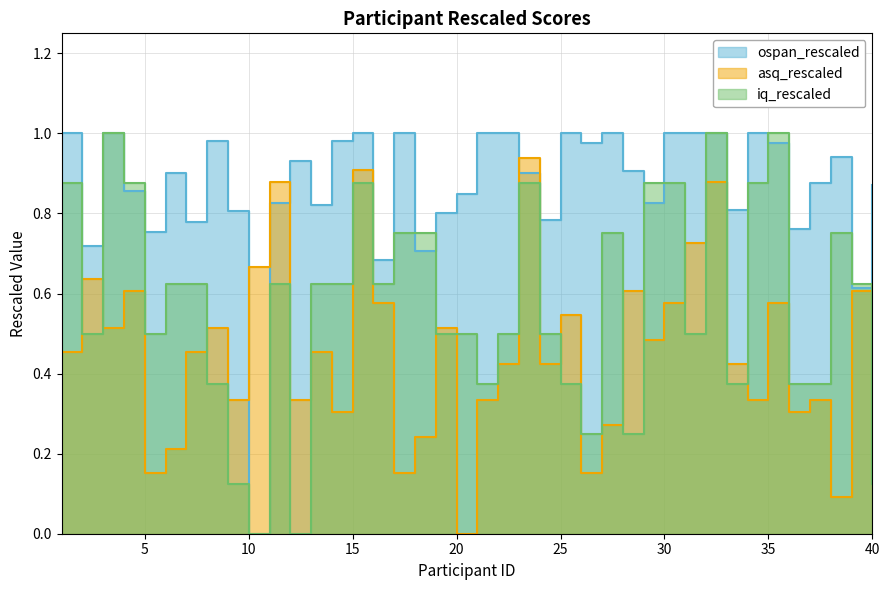

Where is the first local minimum for ospan_rescaled?

2